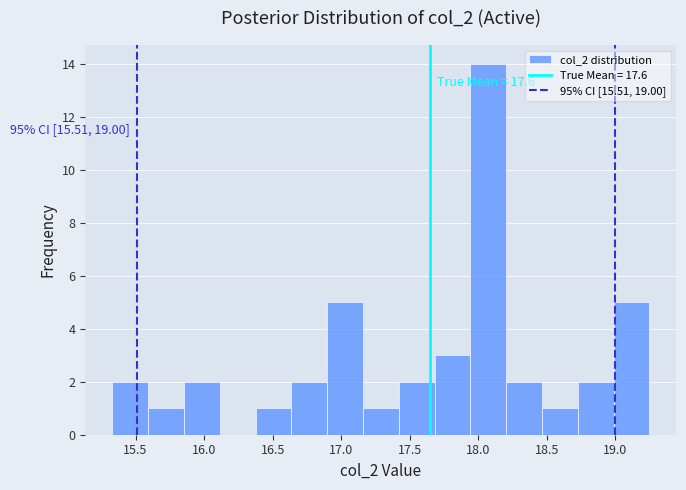

Over which range of the x-axis is the bar tallest?

17.95 to 18.20